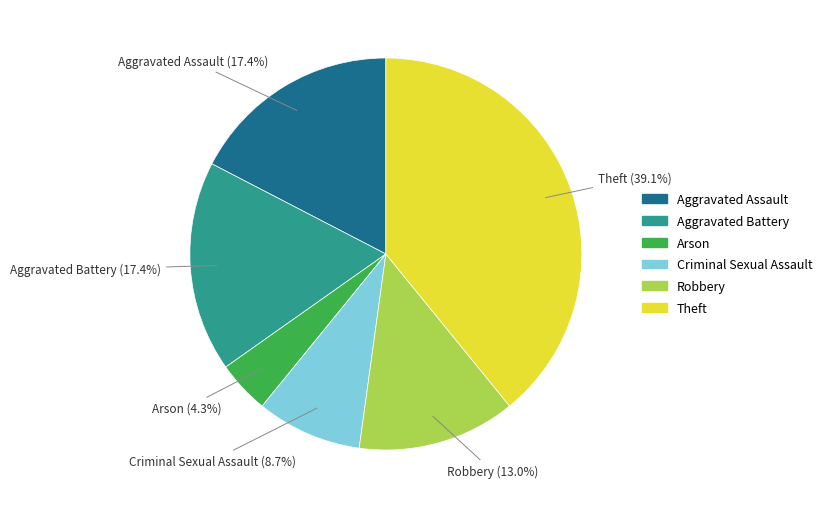

To the nearest percent, what portion does Criminal Sexual Assault represent?

9%